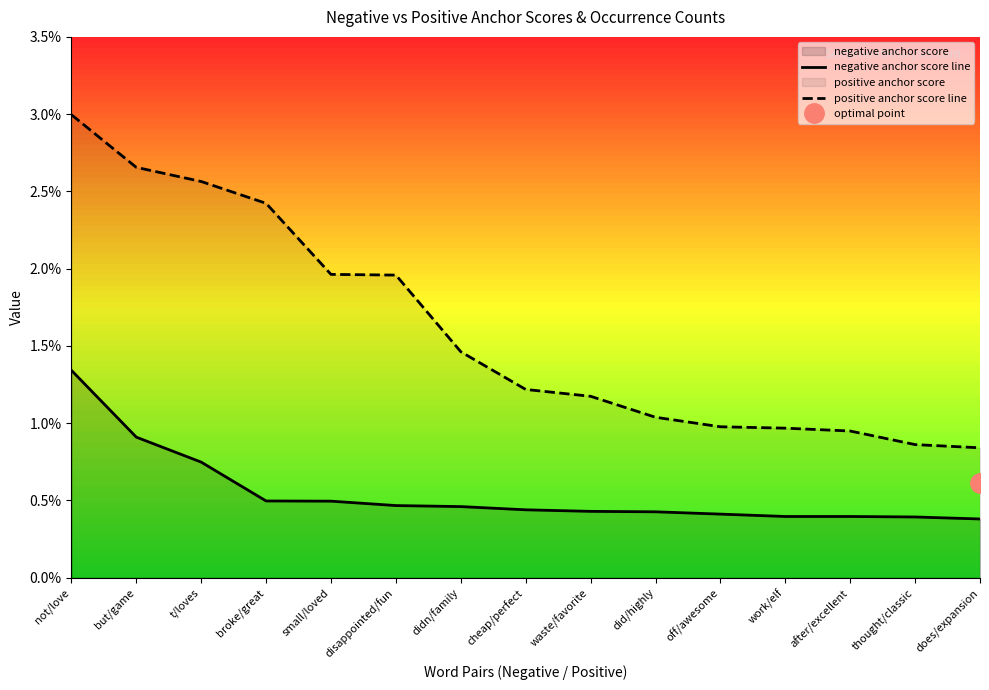

The value of positive anchor score line at didn/family is 0.0. True or false?

False